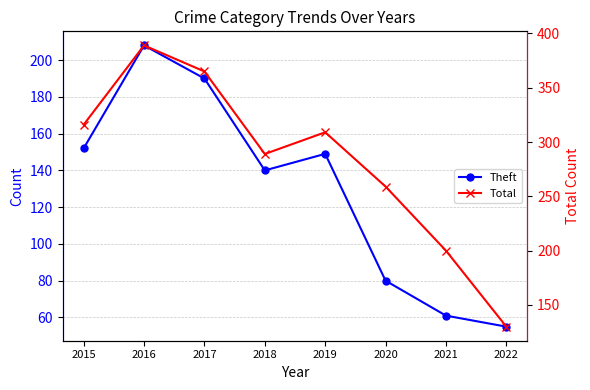

True or false: Total and Theft cross at least once.

False